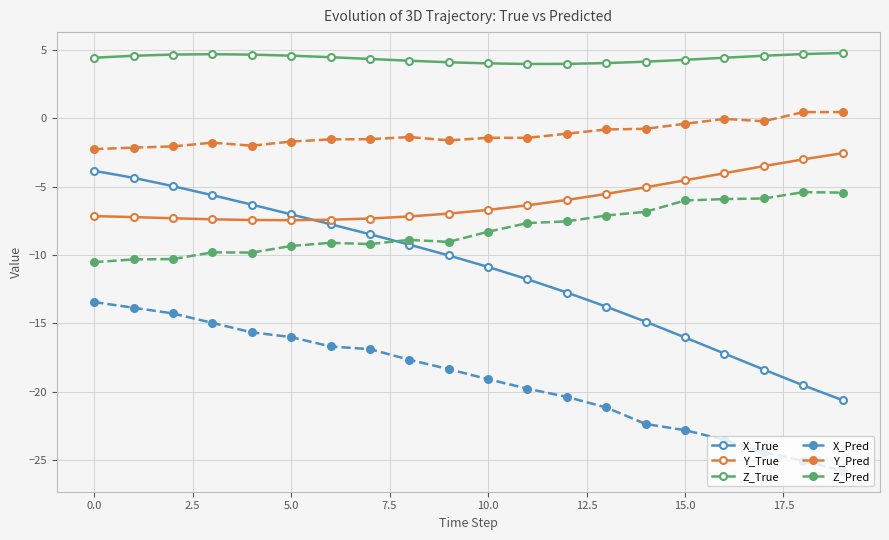

What is the value of the X_Pred point at the 2nd from the left?

-13.9